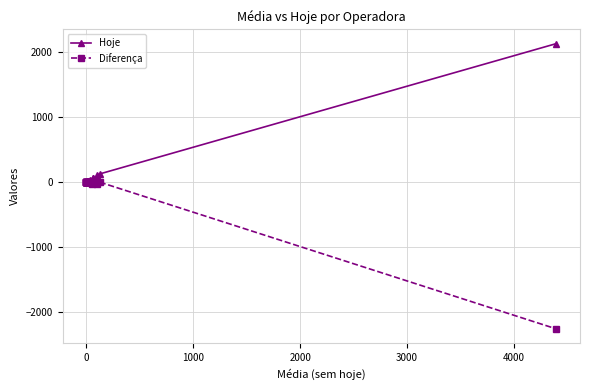

What is the label of the 4th point from the left?

2000